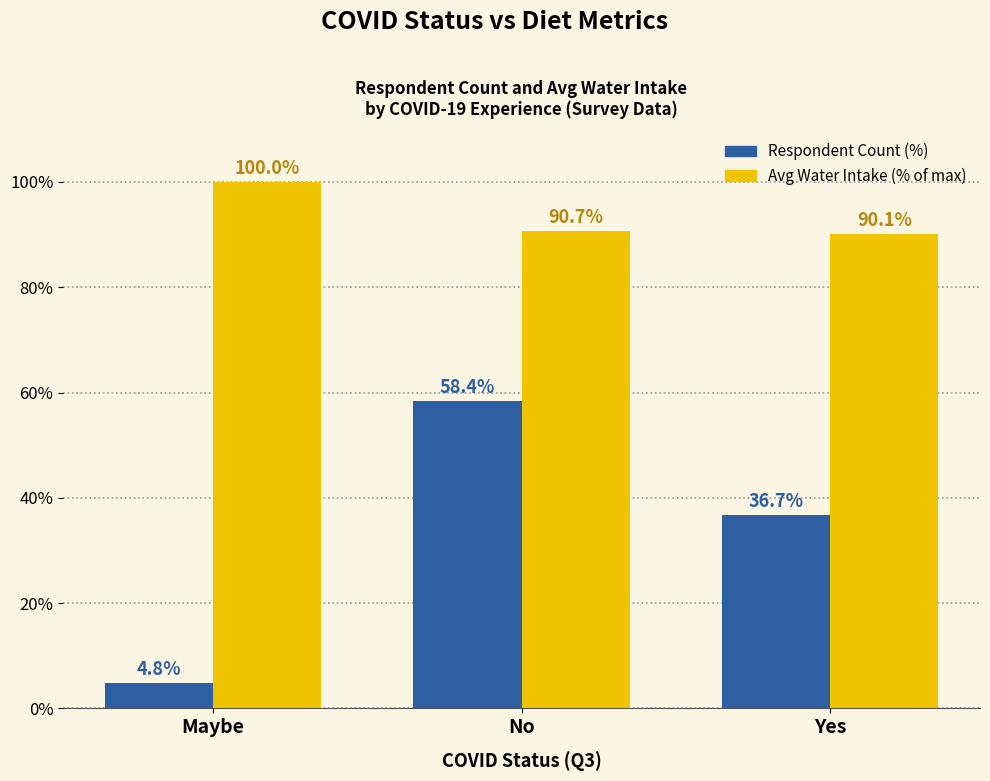

What is the average value of the Avg Water Intake (% of max) series?

93.6